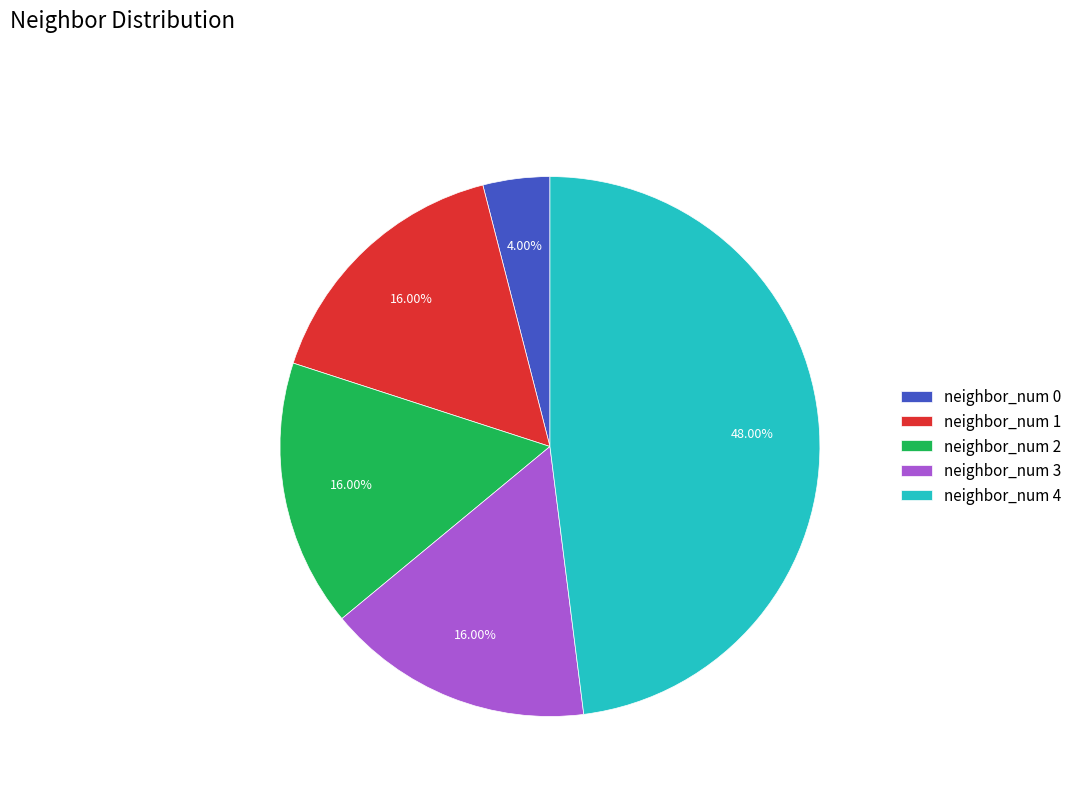

To the nearest percent, what portion does neighbor_num 4 represent?

48%